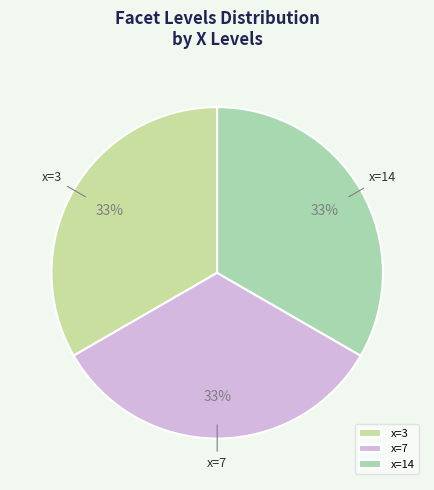

To the nearest percent, what percentage of the pie is x=14?

33%